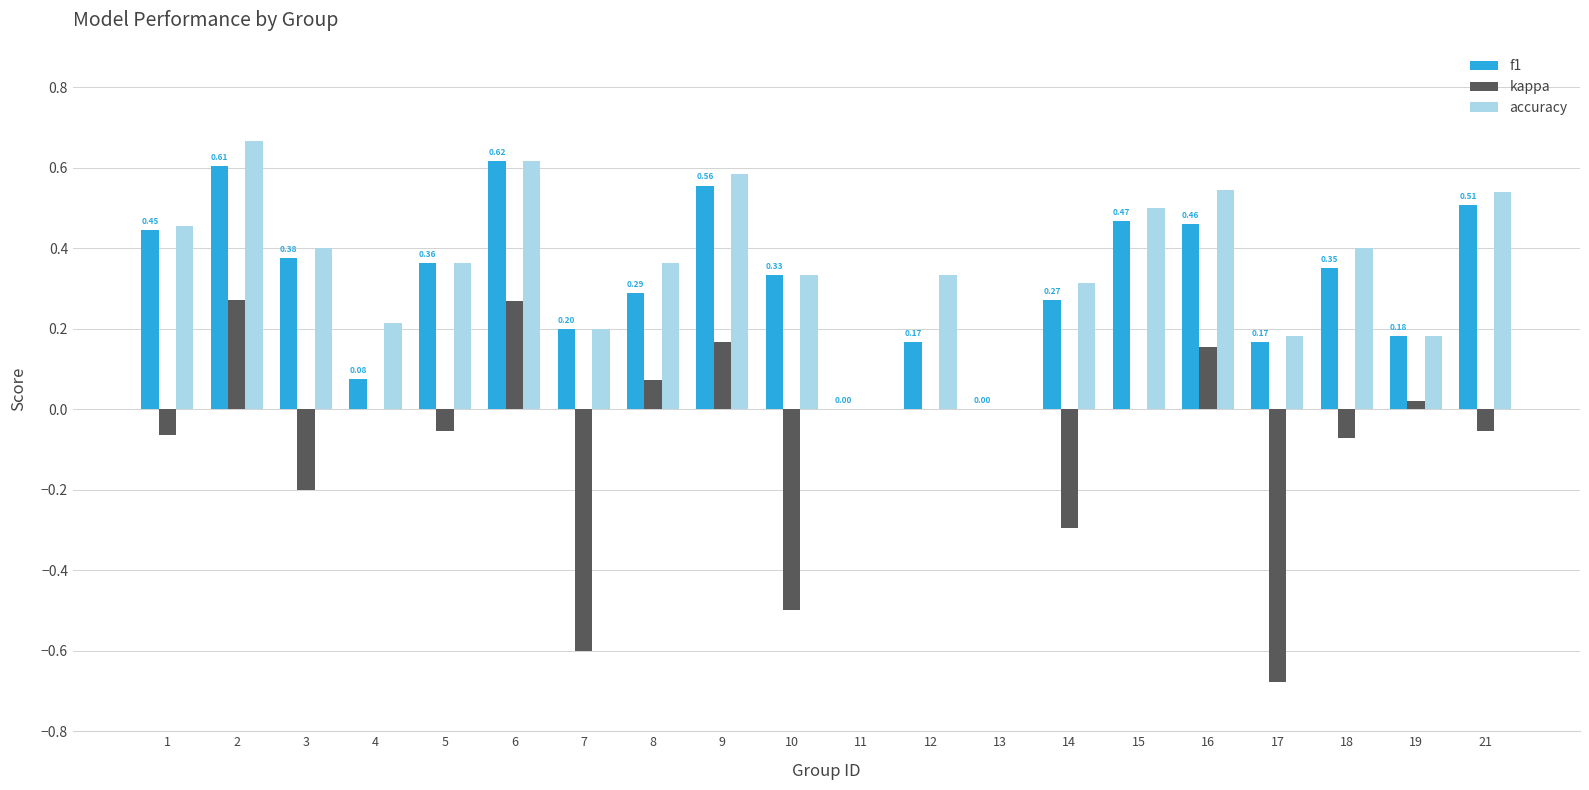

Which series changed the most between 6 and 12?

f1